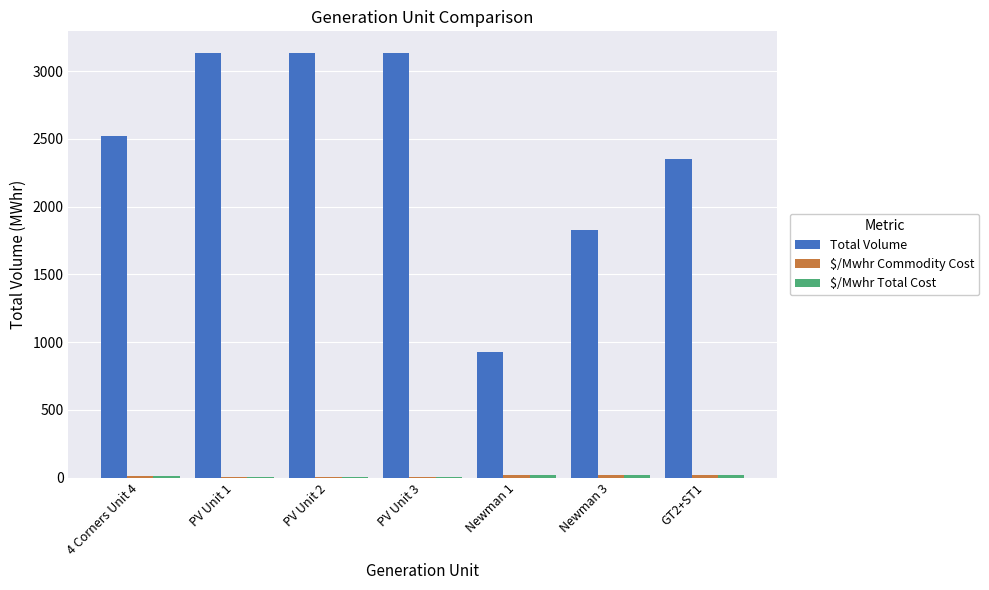

Which series has the largest total across all categories?

Total Volume